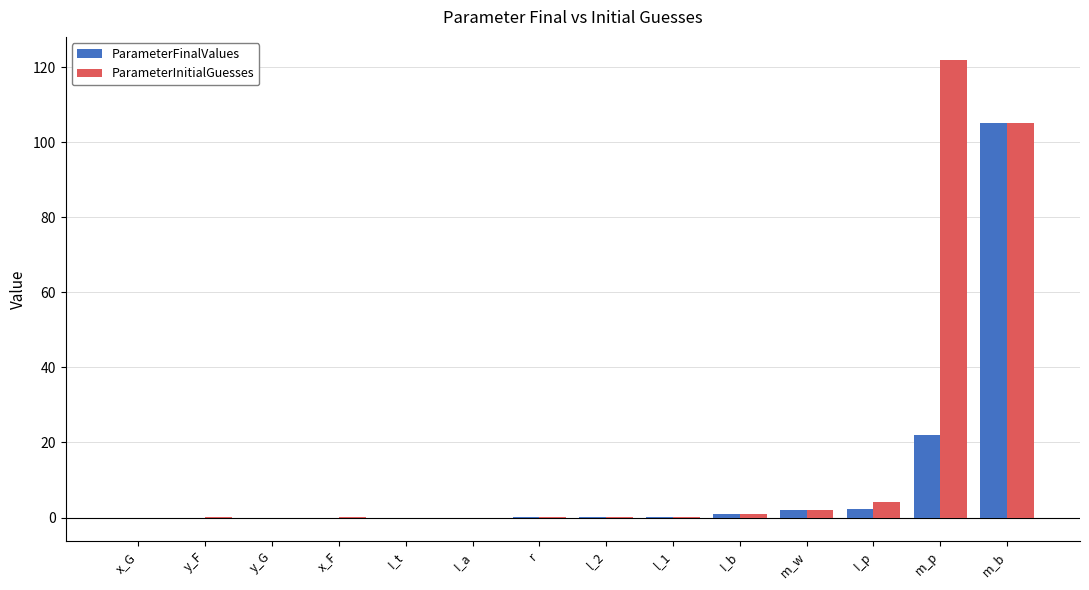

What is the greatest value displayed?

121.9